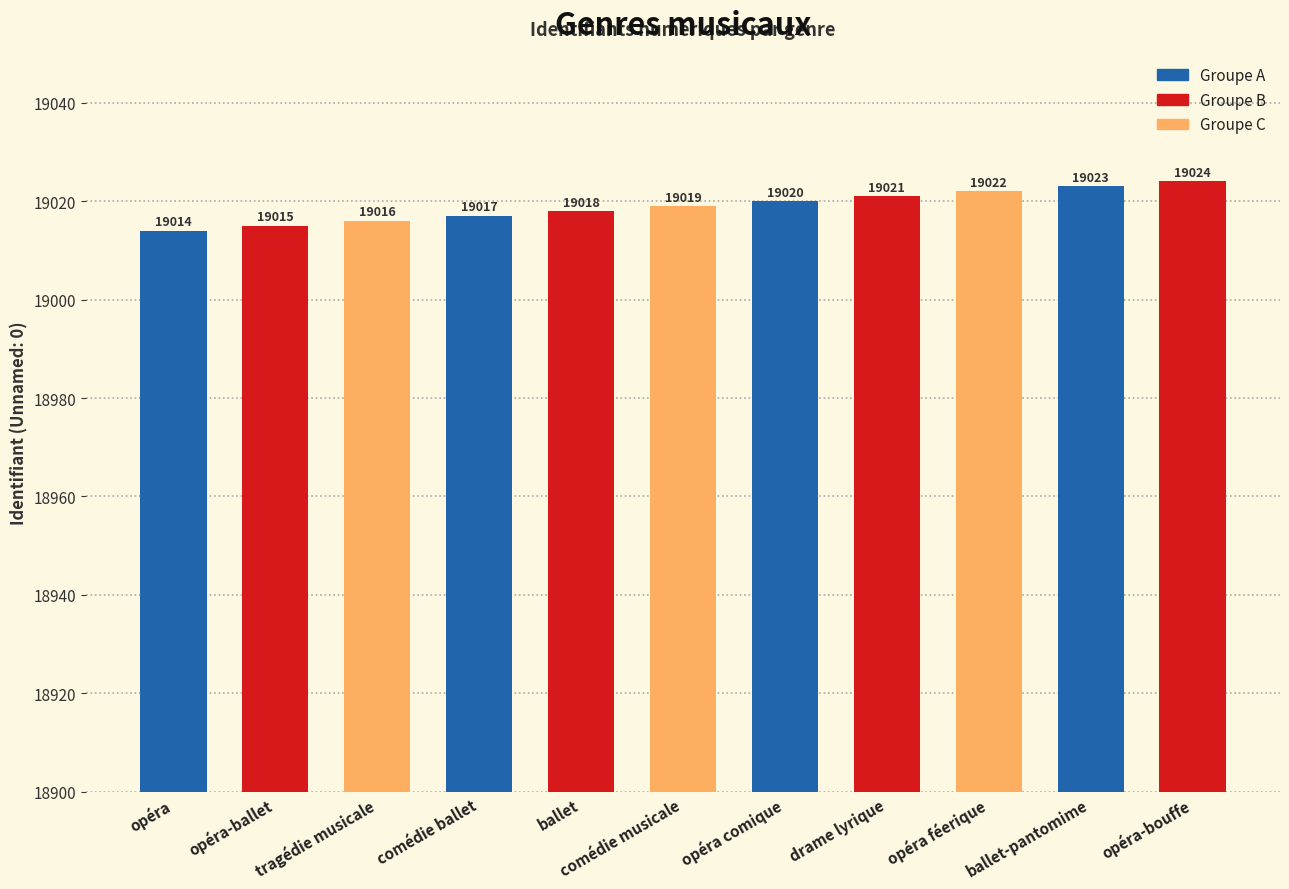

What is the difference between the values at opéra-bouffe and ballet-pantomime?

1